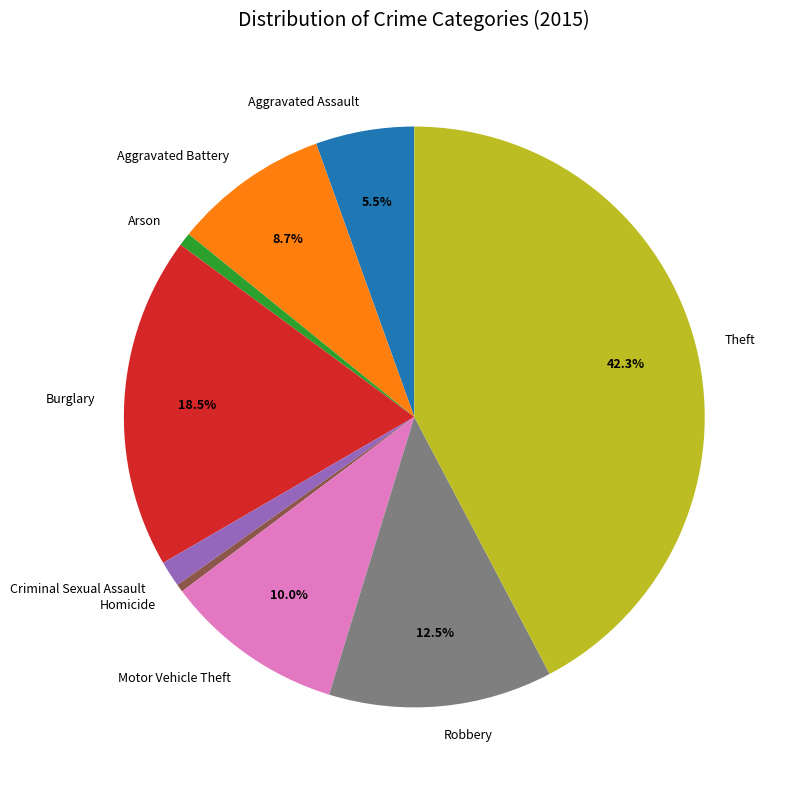

Is it true that Motor Vehicle Theft is 21% of the pie?

False